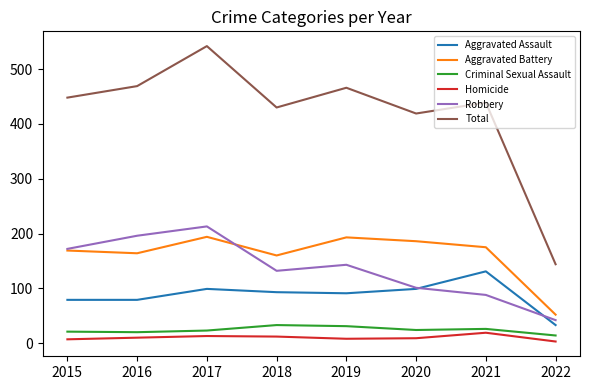

Is this an area chart (filled region under the line)?

No